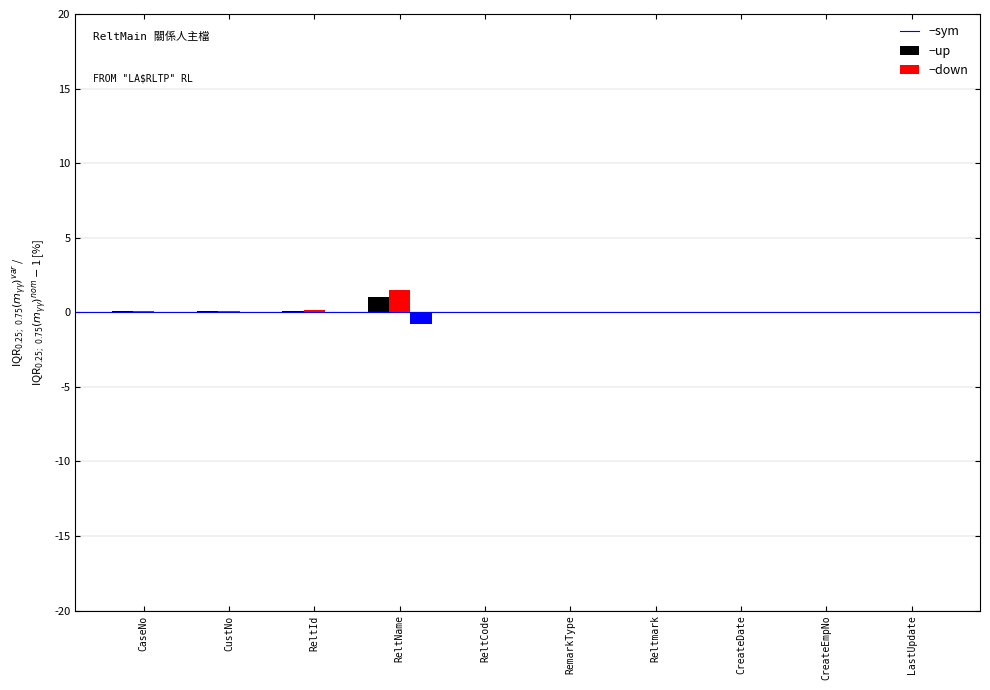

At which category does the chart reach its peak across all series?

ReltName